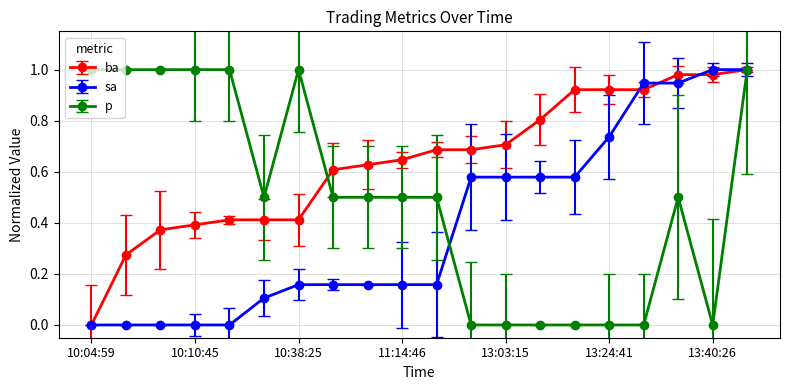

What is the sum of all p values?

10.0